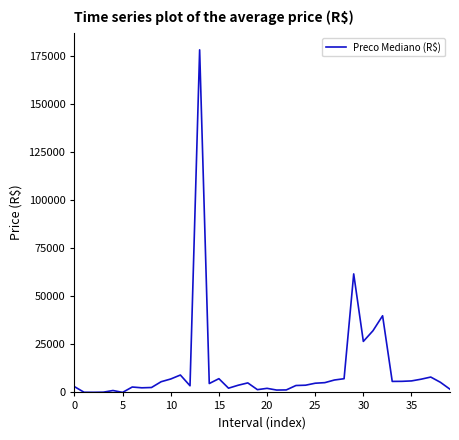

What is the greatest value displayed?

178304.2